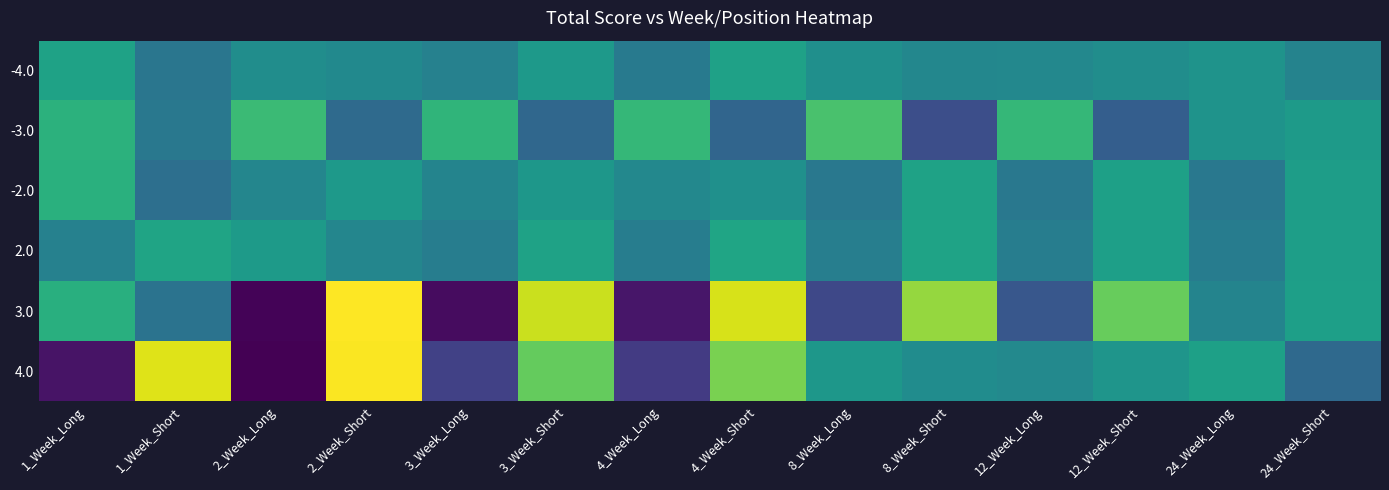

Rank the series by their maximum value, from highest to lowest.

3.0, 4.0, -3.0, -2.0, 2.0, -4.0